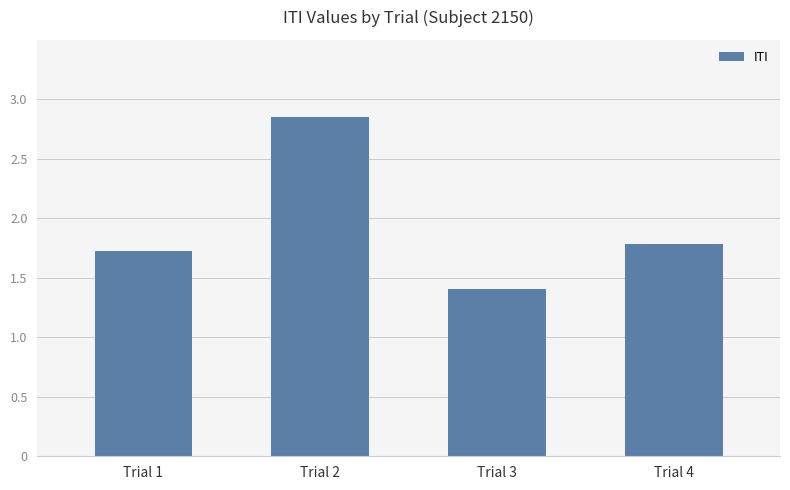

What is the value of the 3rd bar from the left?

1.4